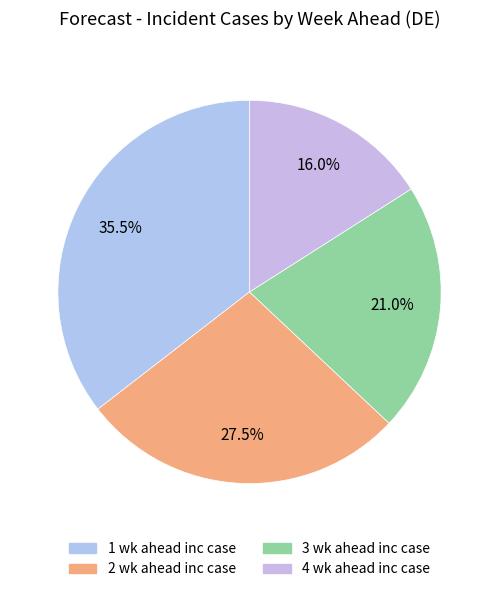

Which category has the smallest portion of the pie?

4 wk ahead inc case